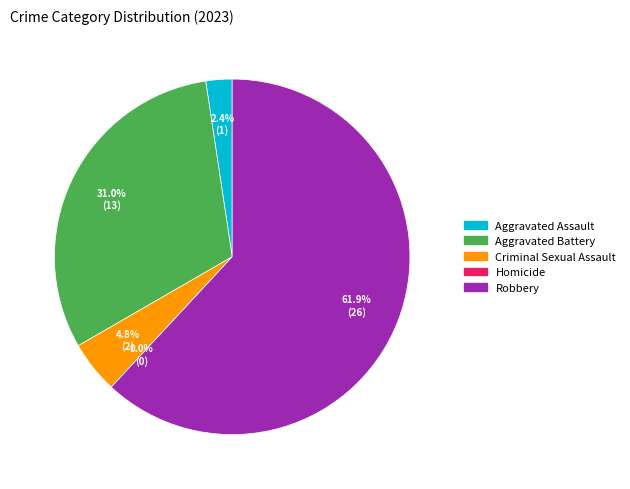

What percentage is the Criminal Sexual Assault slice, to the nearest percent?

5%